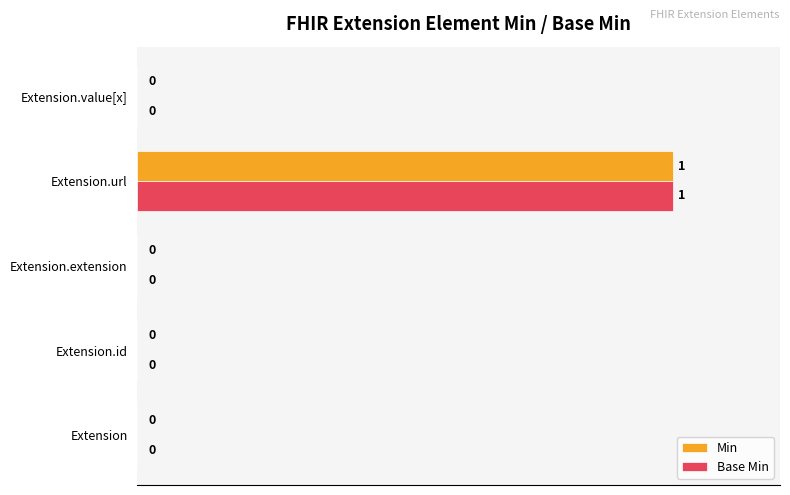

True or false: Min has a value of -69 at Extension.id.

False